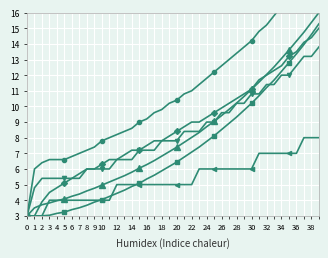

True or false: col_5 and col_4 cross at least once.

False